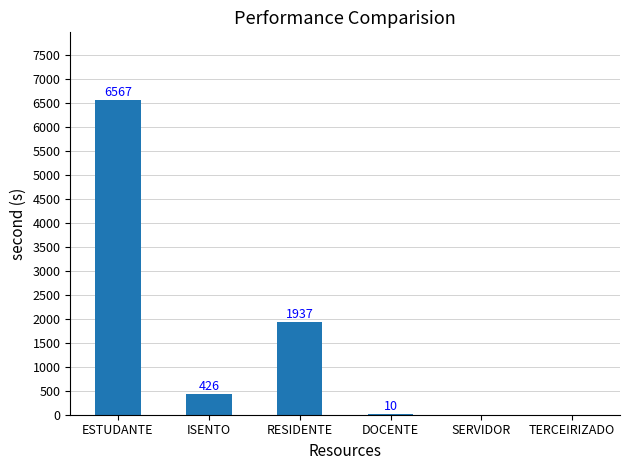

Which has a higher value, RESIDENTE or DOCENTE?

RESIDENTE